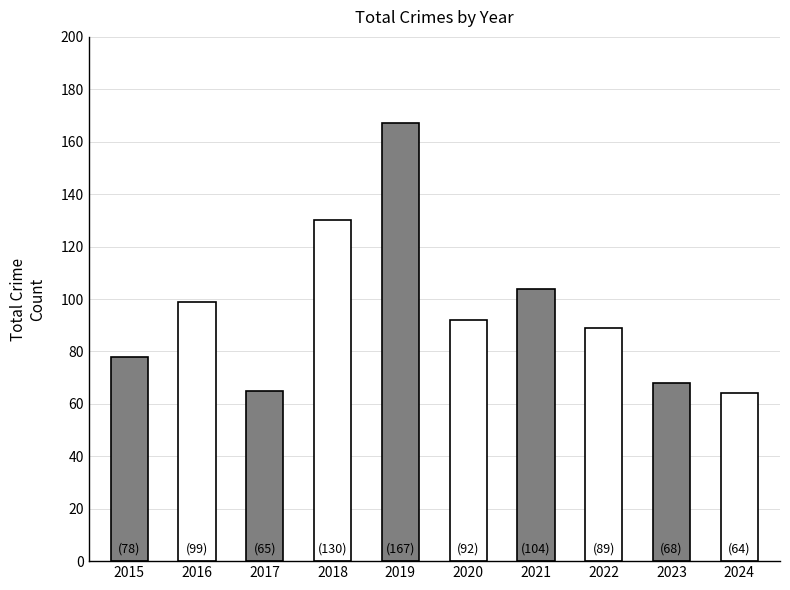

Reading left to right, list all the values displayed in this chart.

2015=78	2016=99	2017=65	2018=130	2019=167	2020=92	2021=104	2022=89	2023=68	2024=64